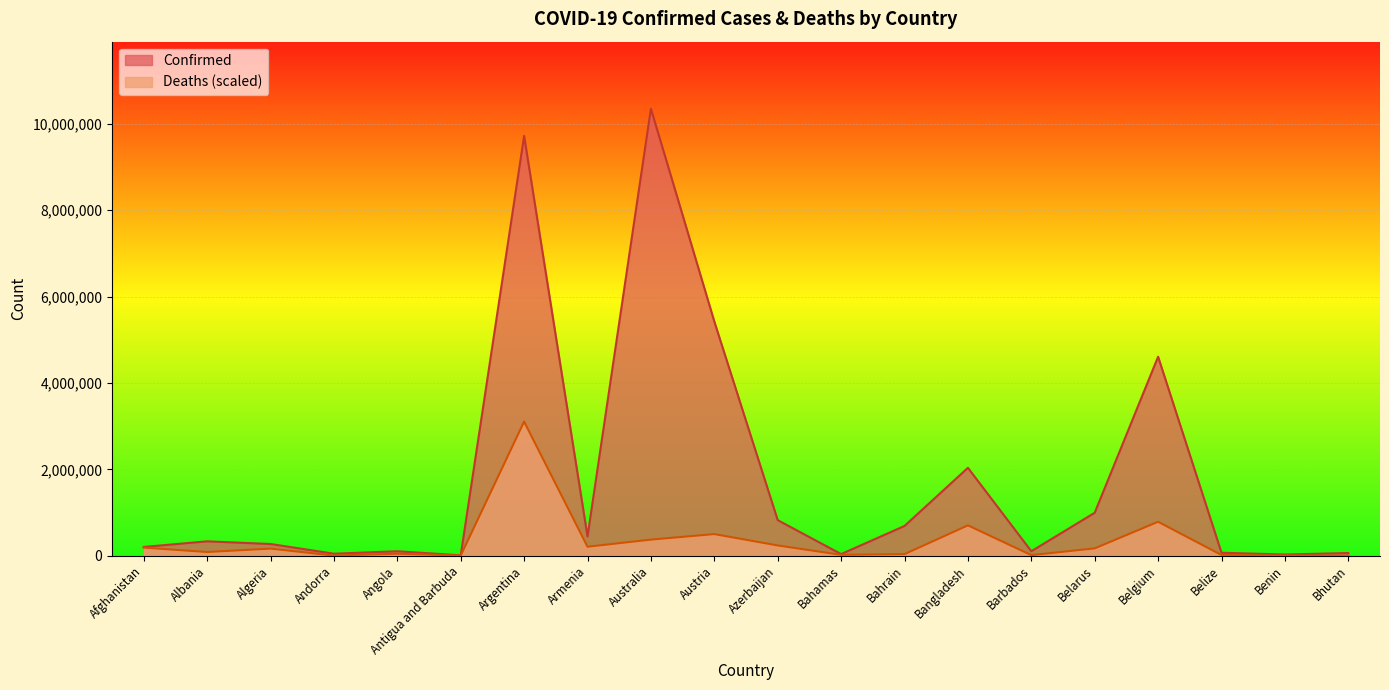

Does the chart display data point markers on the line(s)?

No